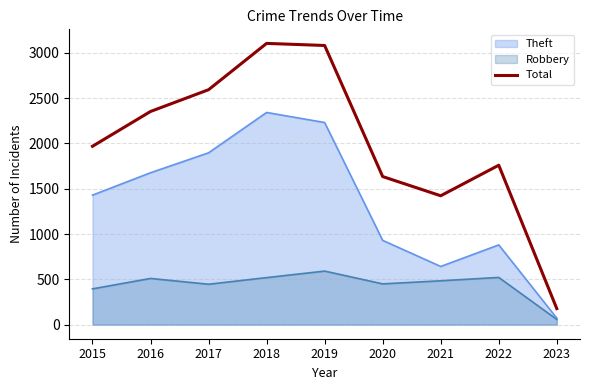

Reading left to right, what are all the values shown in this chart?

2015=1968	2016=2352	2017=2592	2018=3103	2019=3080	2020=1634	2021=1422	2022=1759	2023=177